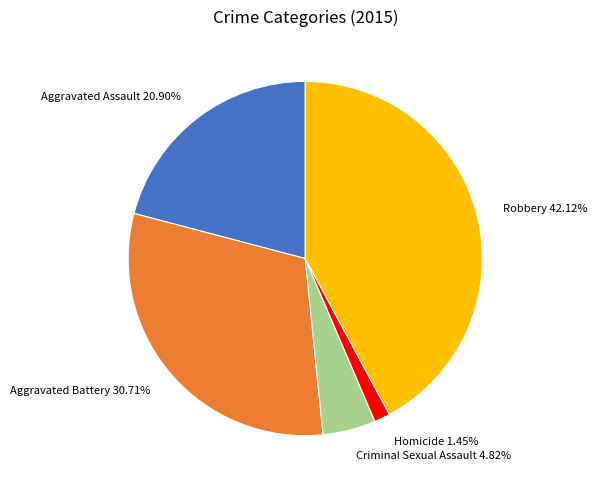

Count the number of slices in the pie.

5